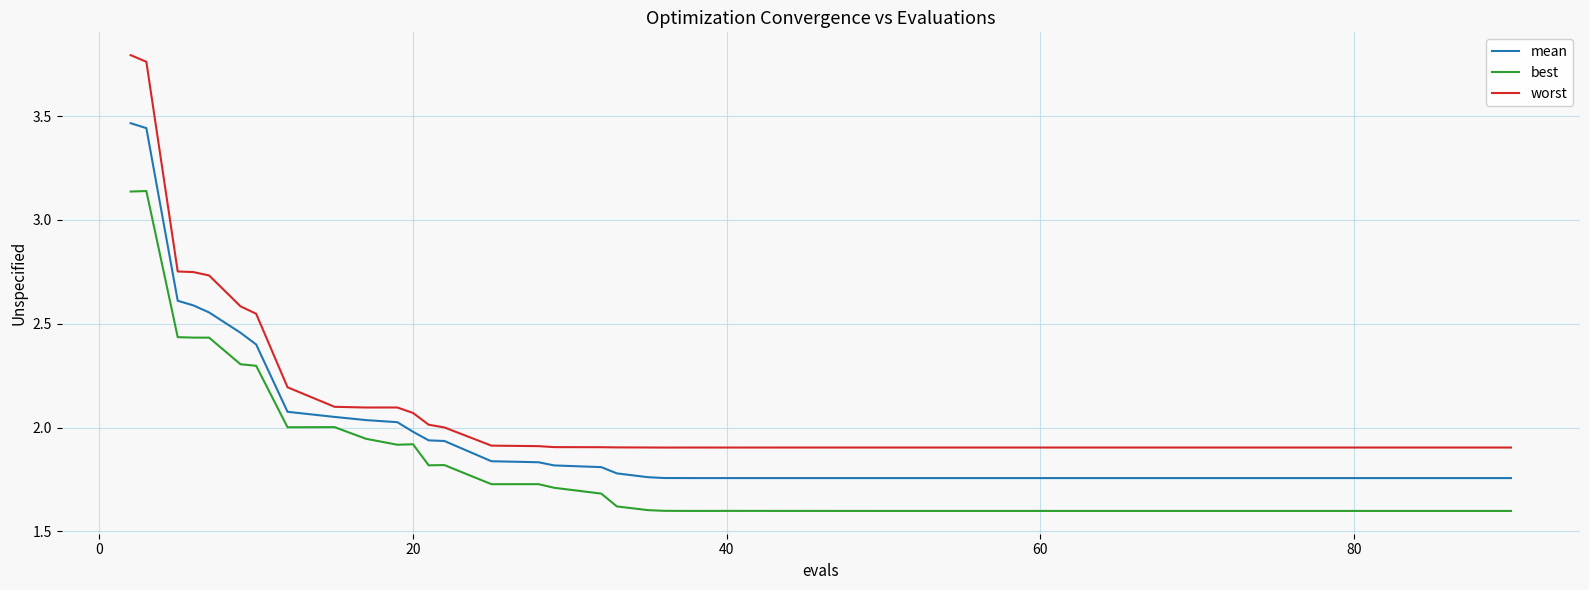

Which series has the largest total across all categories?

worst